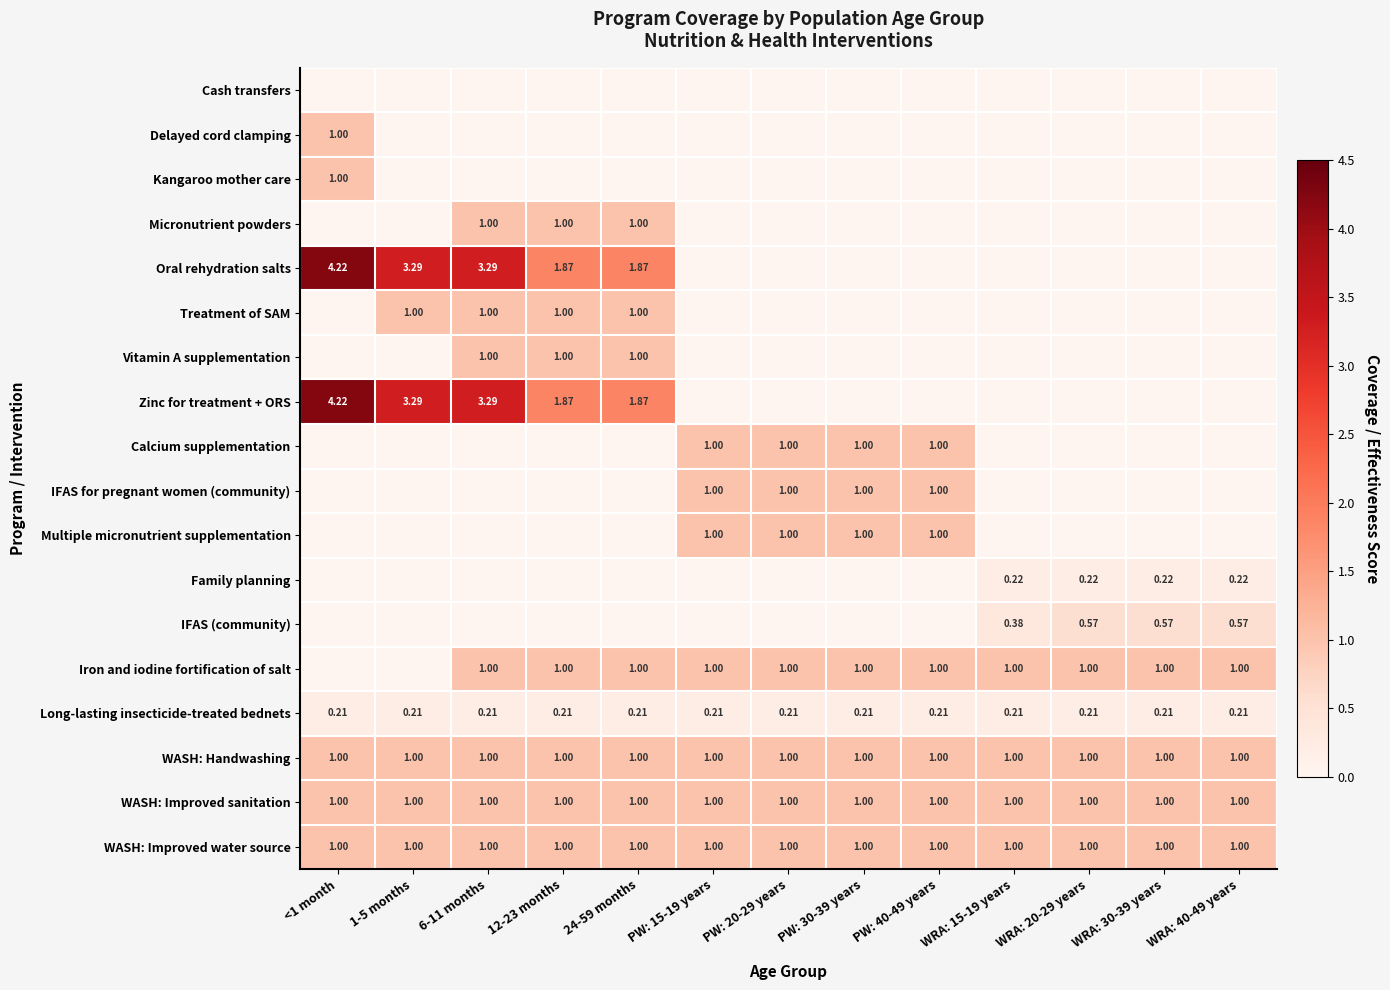

Is the value of IFAS (community) at WRA: 15-19 years greater than the value of WASH: Improved water source at WRA: 15-19 years?

No